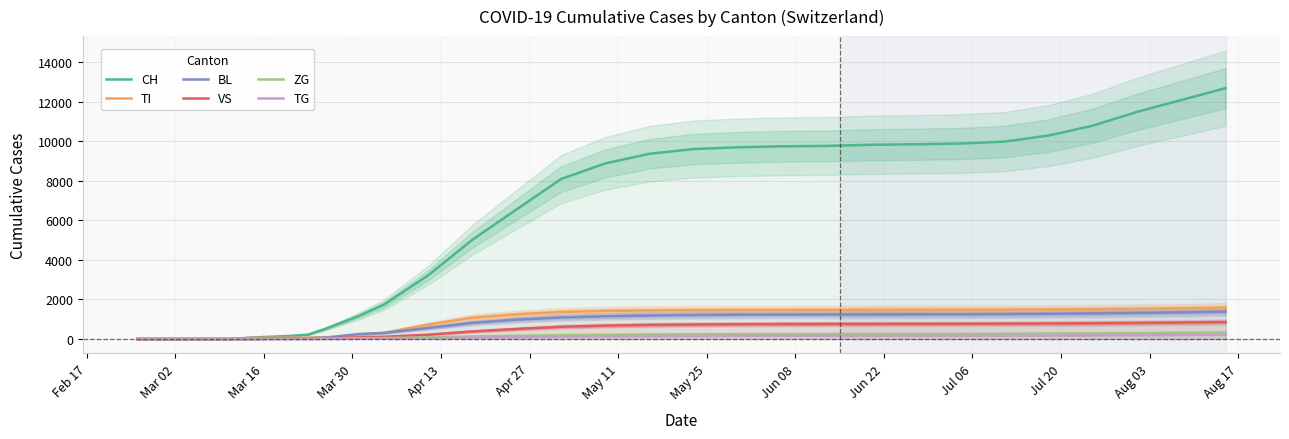

What is the maximum value for BL?

1385